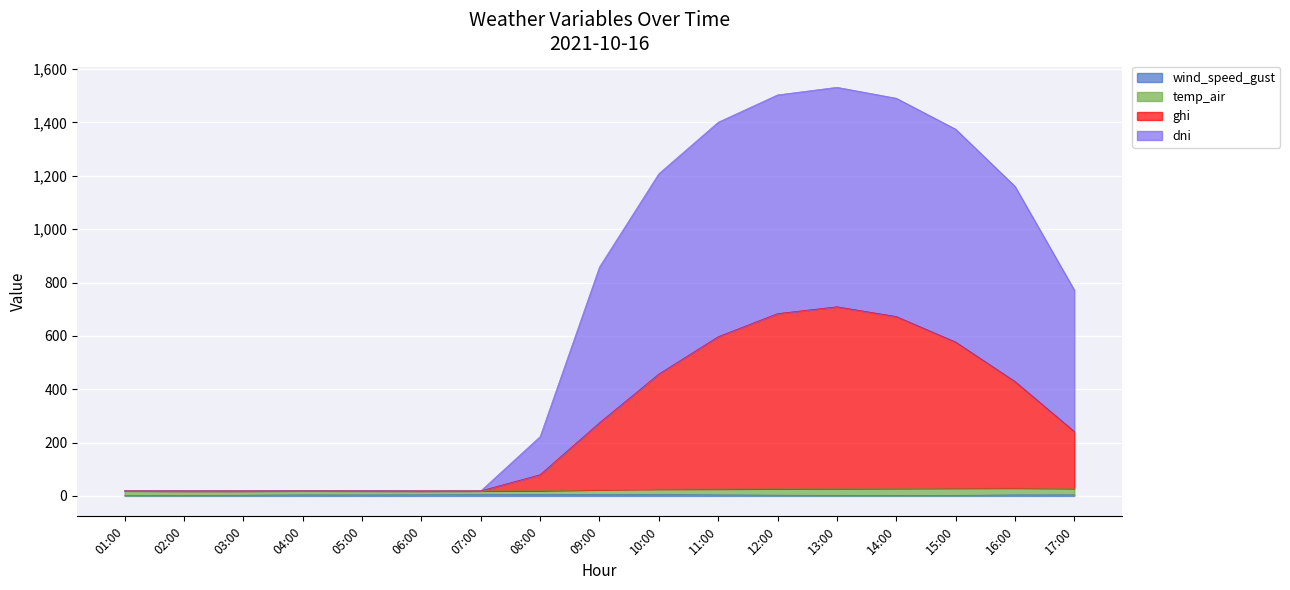

Does the chart display data point markers on the line(s)?

No